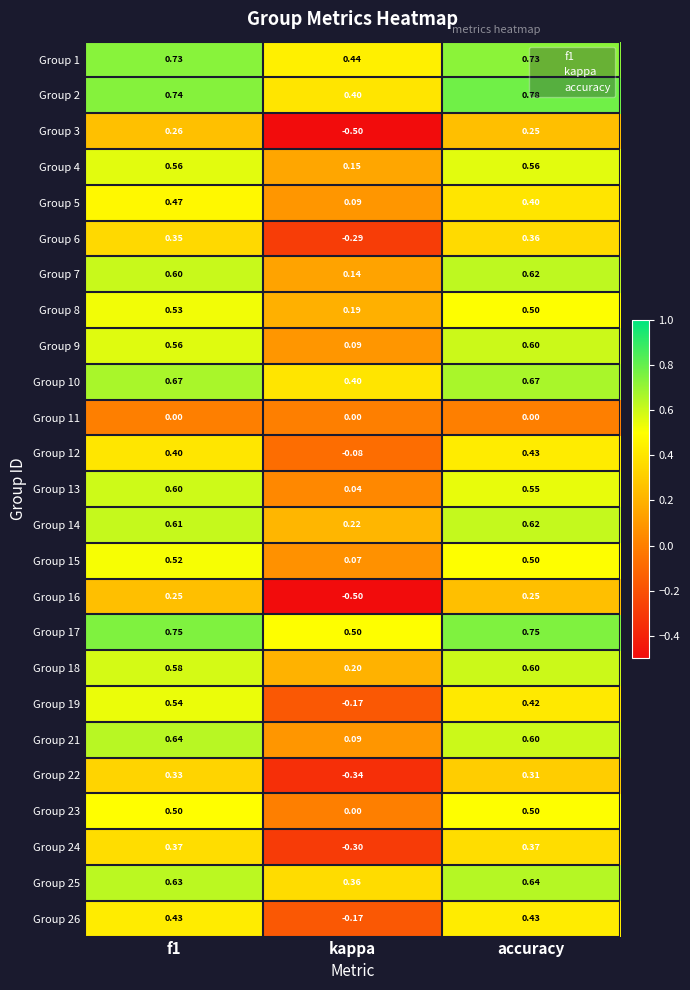

At which label does Group 8 reach its minimum?

kappa